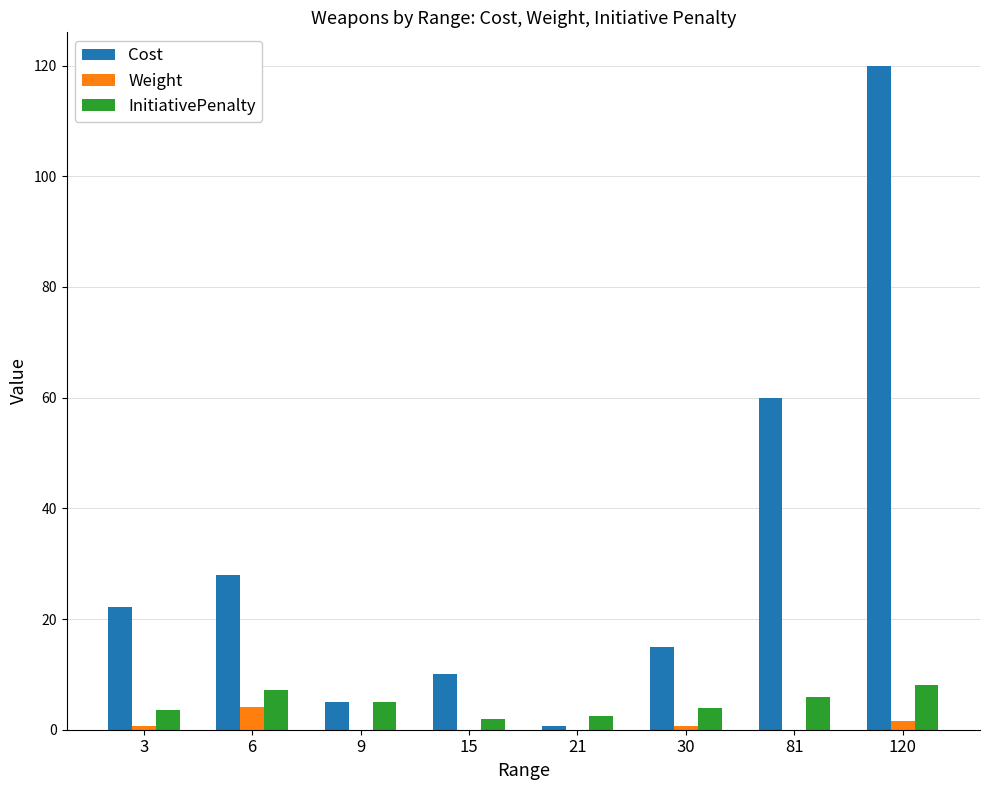

What is the maximum value shown in the chart?

120.0